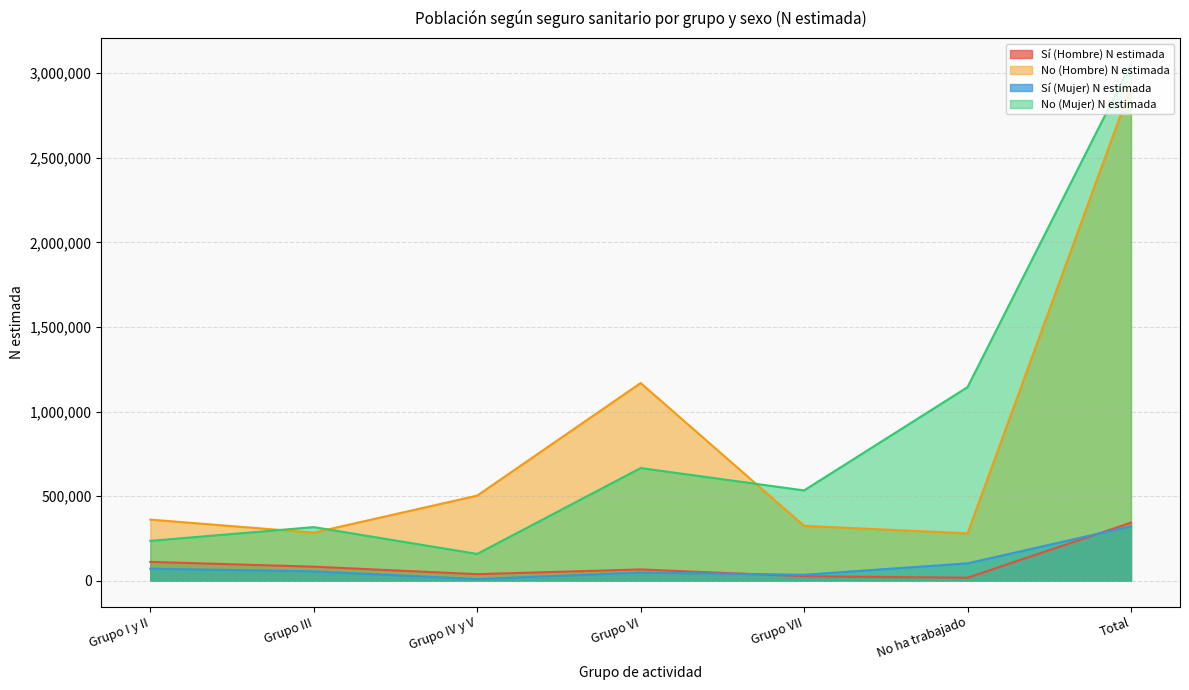

How many interior local peaks does the Sí (Mujer) N estimada series have?

1